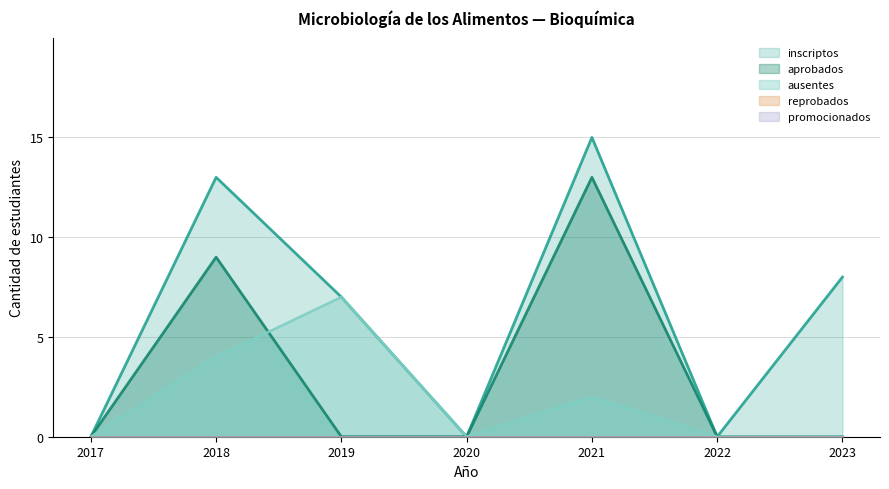

True or false: aprobados has a value of 6 at 2018.

False